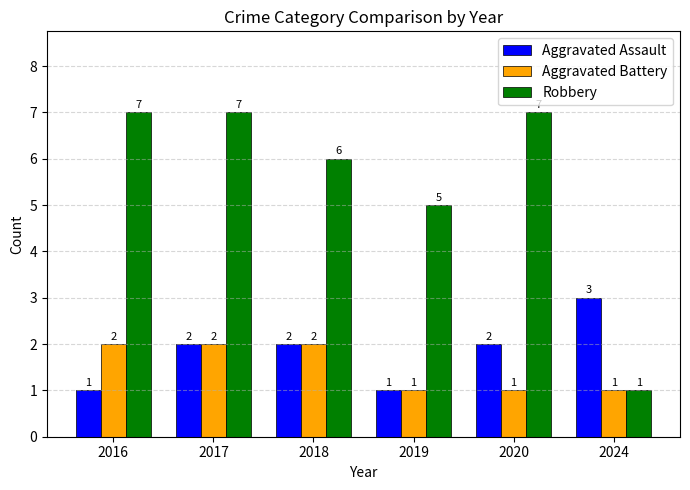

At 2020, list the series in order from largest to smallest.

Robbery, Aggravated Assault, Aggravated Battery